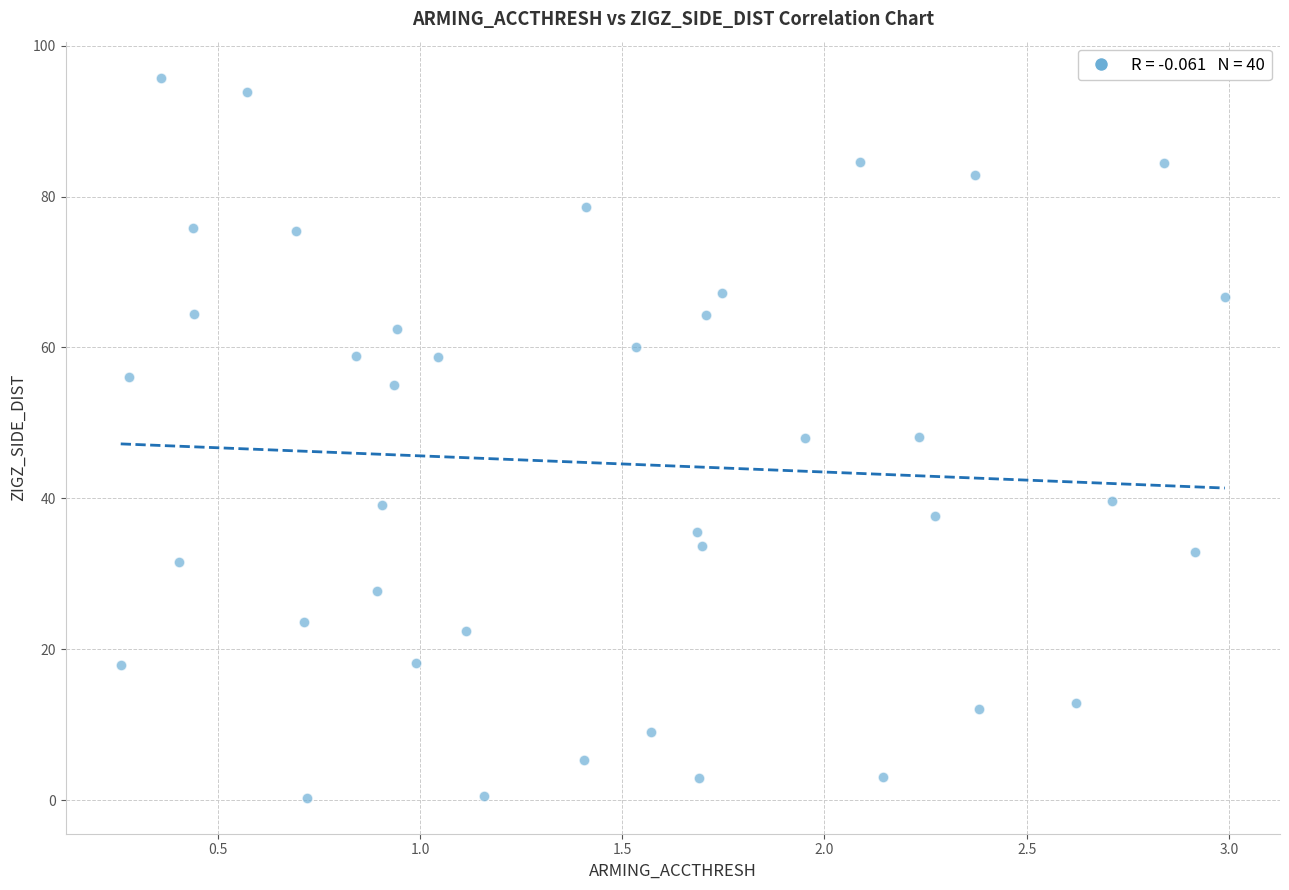

What is the range of X values (max minus min)?

2.7